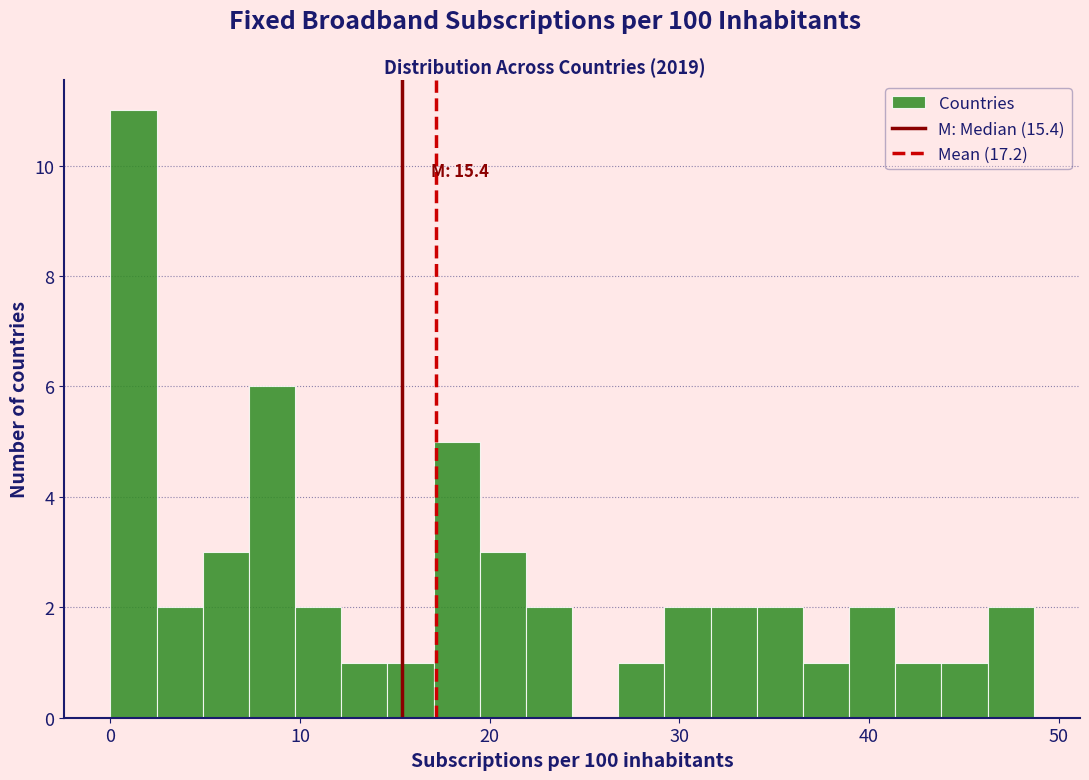

Around what value on the x-axis is the tallest bar? Give the approximate position of its centre, as read against the axis.

1